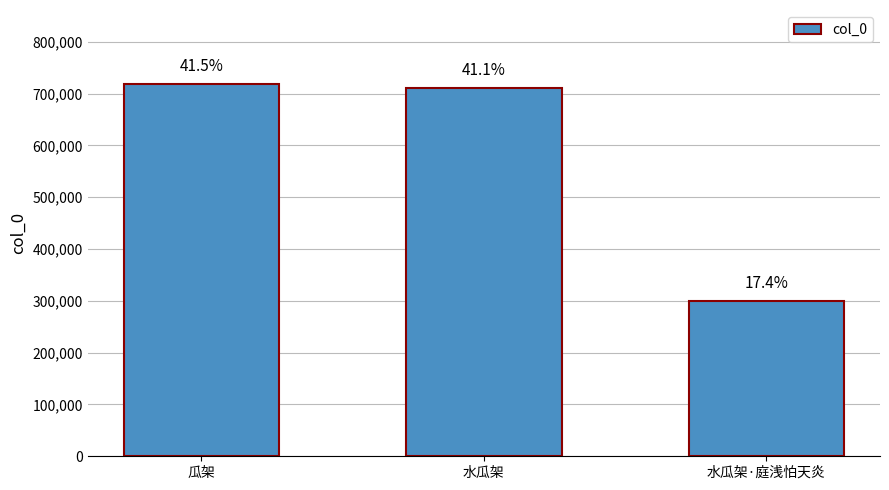

What is the label of the 3rd bar from the left?

水瓜架·庭浅怕天炎